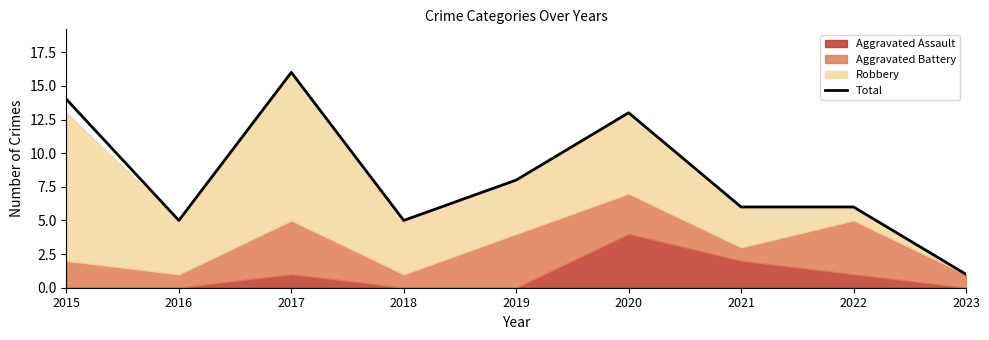

How many lines are shown in the chart?

1